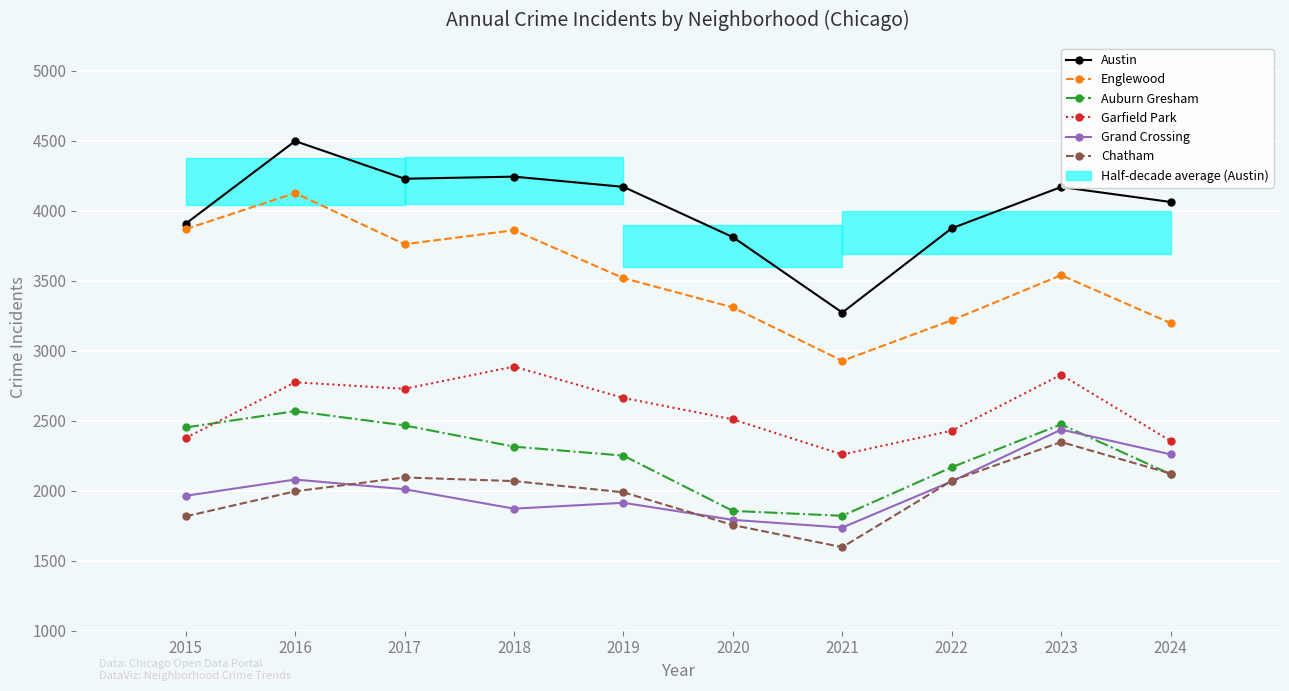

Is the value of Chatham at 2017 greater than the value of Auburn Gresham at 2021?

Yes